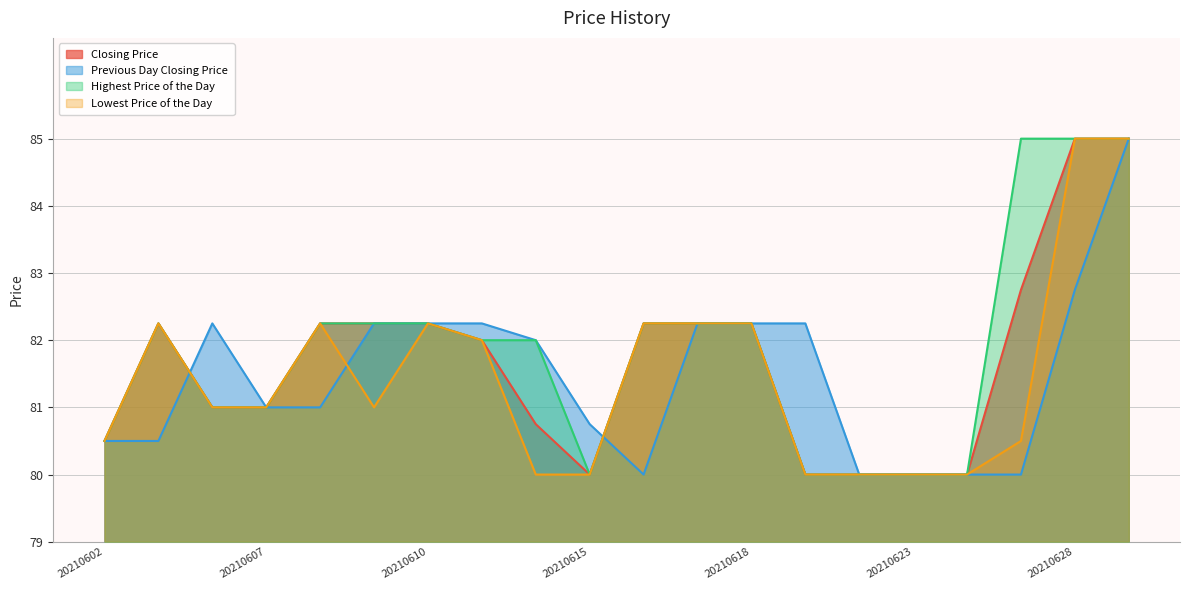

Reading left to right, list all the values displayed in this chart.

Closing Price: 80.5	82.2	81.0	81.0	82.2	82.2	82.2	82.0	80.8	80.0	82.2	82.2	82.2	80.0	80.0	80.0	80.0	82.8	85.0	85.0
Previous Day Closing Price: 80.5	80.5	82.2	81.0	81.0	82.2	82.2	82.2	82.0	80.8	80.0	82.2	82.2	82.2	80.0	80.0	80.0	80.0	82.8	85.0
Highest Price of the Day: 80.5	82.2	81.0	81.0	82.2	82.2	82.2	82.0	82.0	80.0	82.2	82.2	82.2	80.0	80.0	80.0	80.0	85.0	85.0	85.0
Lowest Price of the Day: 80.5	82.2	81.0	81.0	82.2	81.0	82.2	82.0	80.0	80.0	82.2	82.2	82.2	80.0	80.0	80.0	80.0	80.5	85.0	85.0